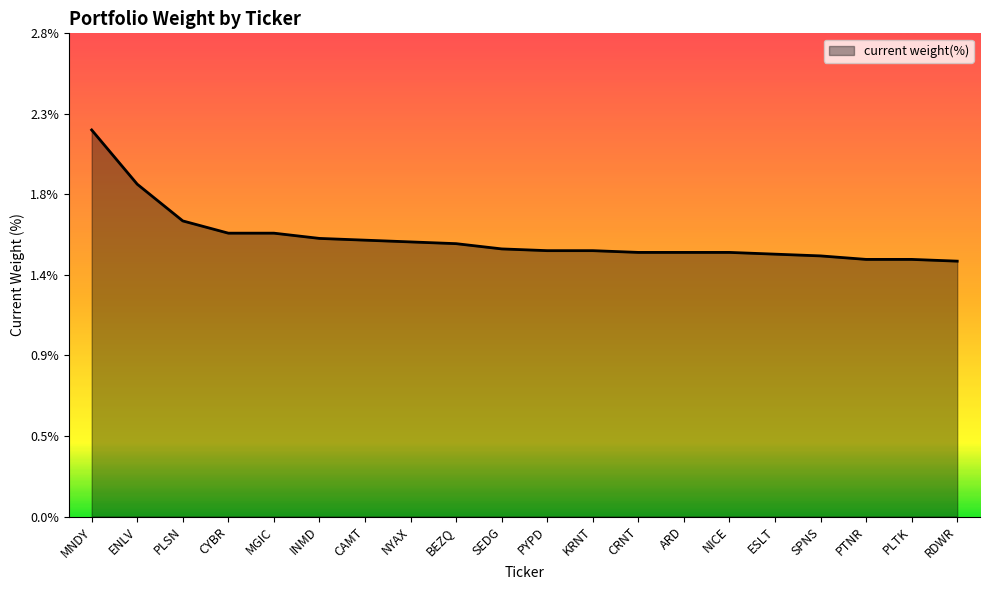

What is the sum of the values at PYPD and ESLT?

3.0